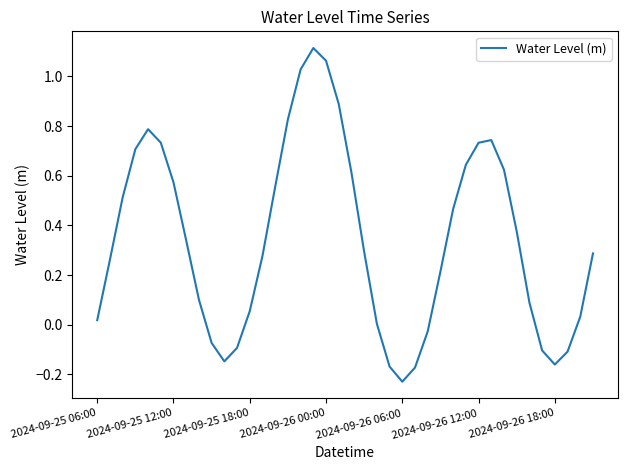

At which category does the data reach its first local valley?

10